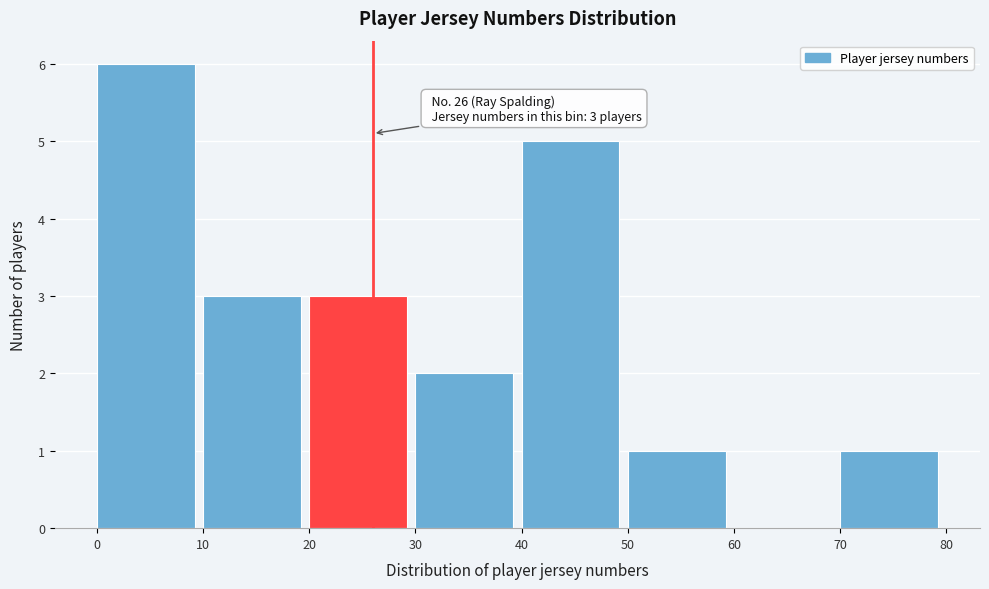

Over which range of the x-axis is the bar tallest?

0 to 10